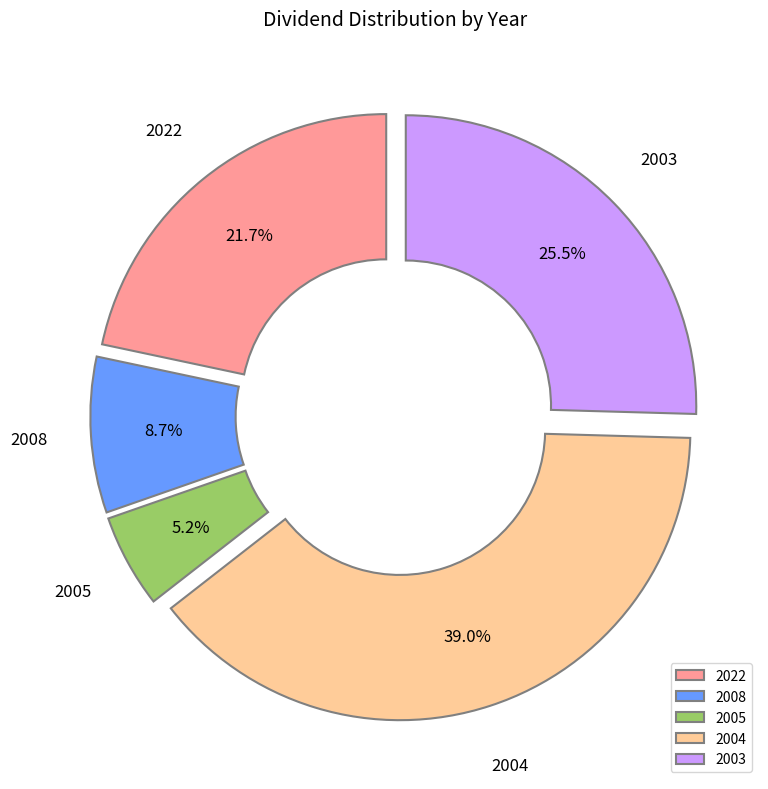

What is the smallest slice in the pie chart?

2005